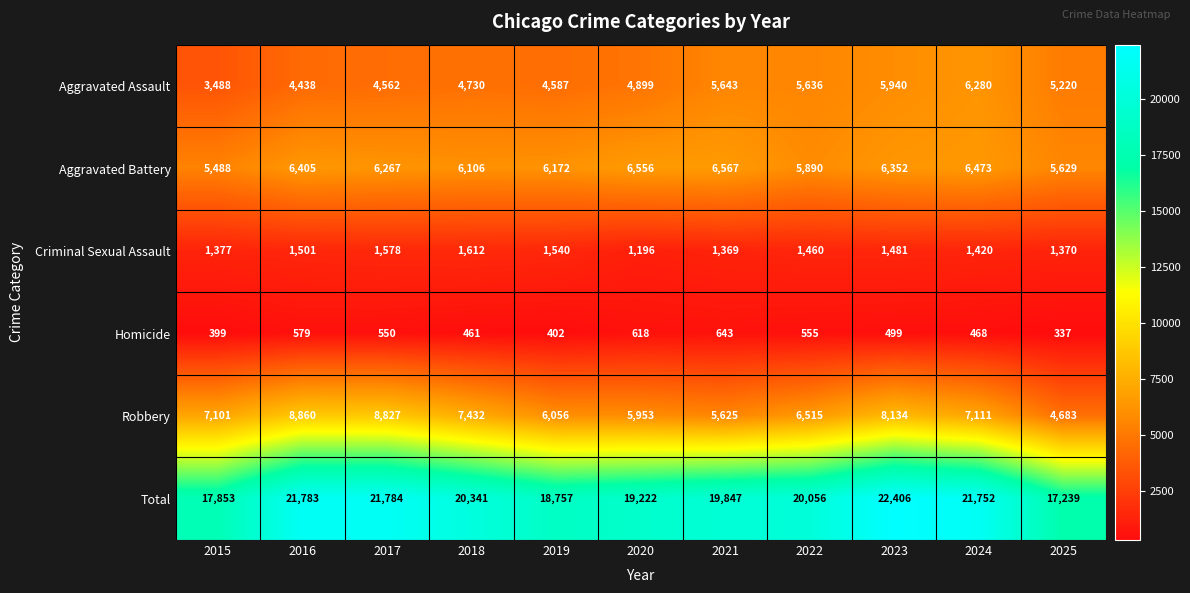

What is the sum of all Aggravated Assault values?

55423